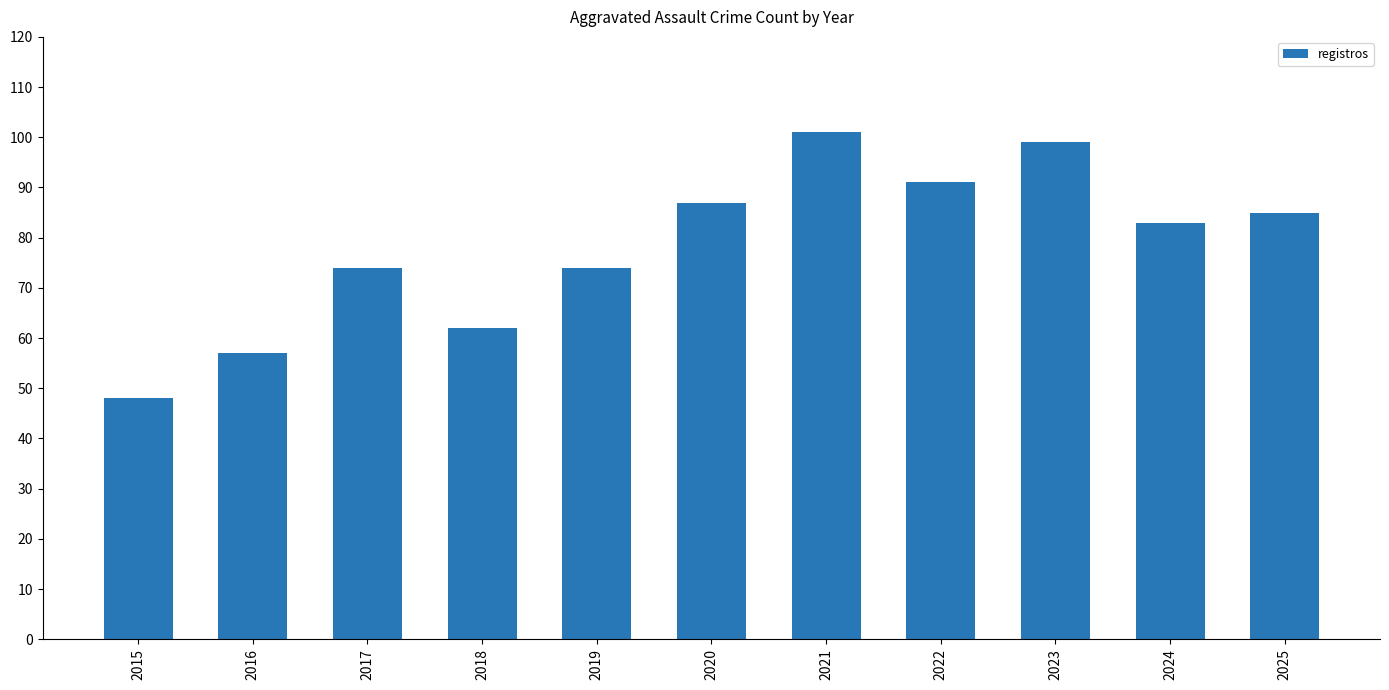

What is the value of the 2nd bar from the left?

57